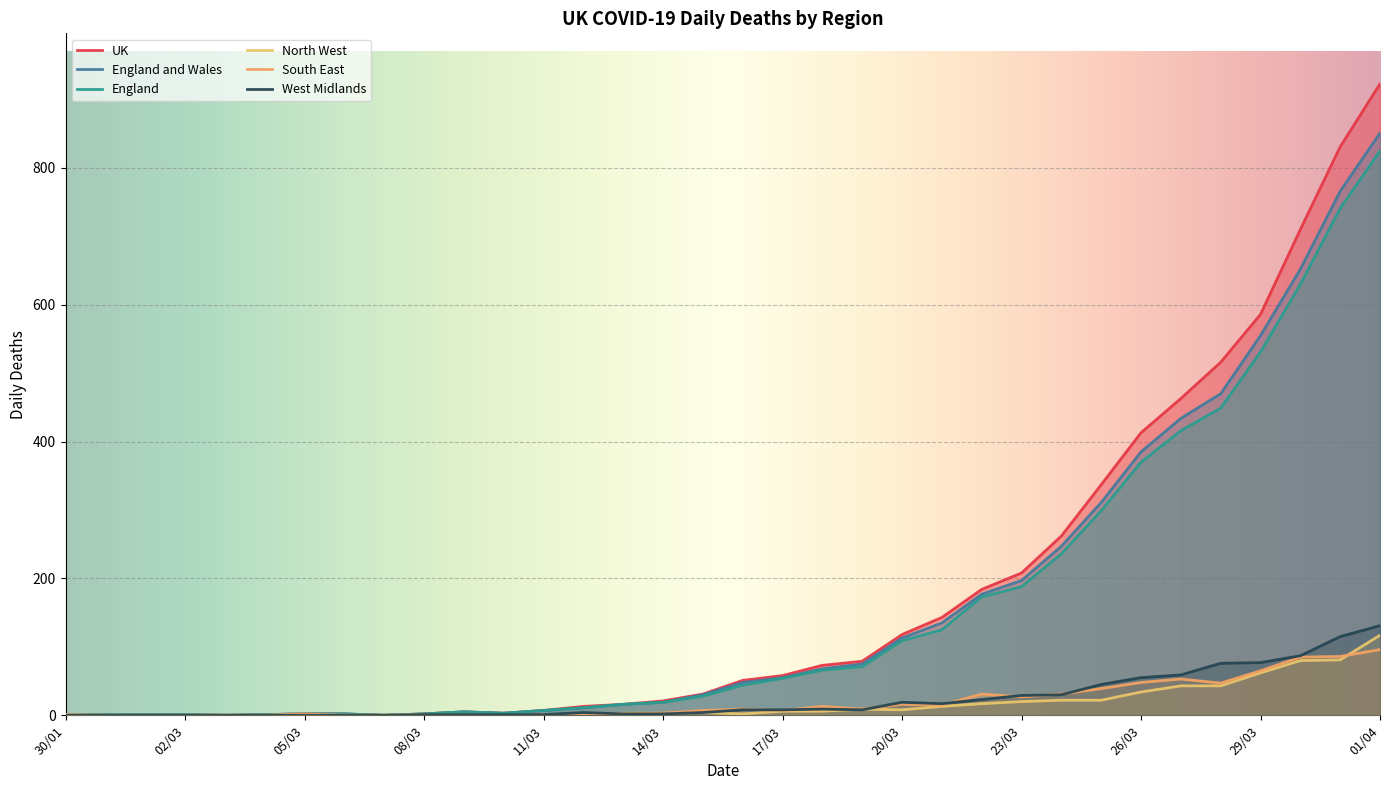

At 22/02, list the series in order from largest to smallest.

UK, England and Wales, England, North West, South East, West Midlands